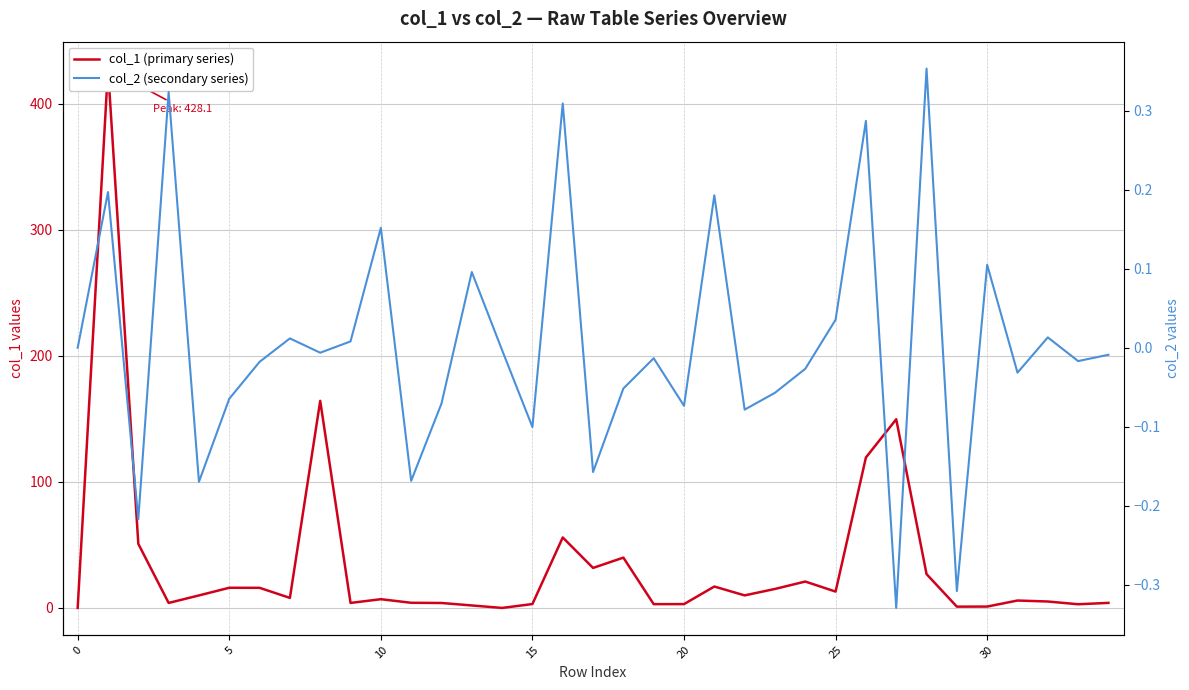

What is the difference between the maximum and minimum values in the col_2 (secondary series) series?

0.7